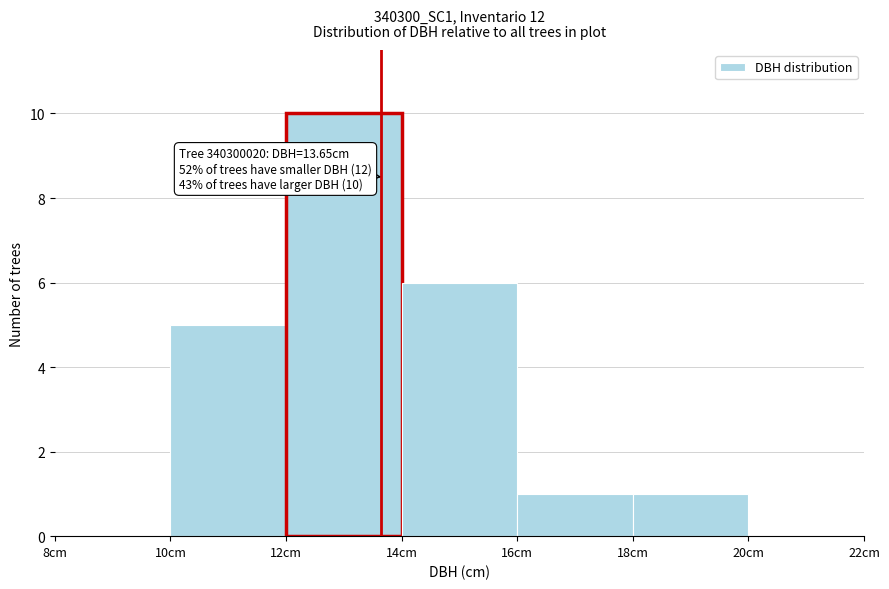

Which range on the x-axis has the tallest bar?

12 to 14